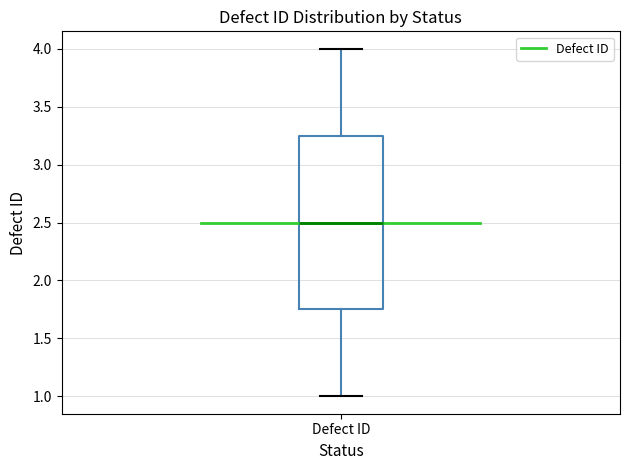

Where does the median line of the box for Defect ID sit on the y-axis? The values are not printed on the chart, so give them approximately, as read against the axis.

2.50